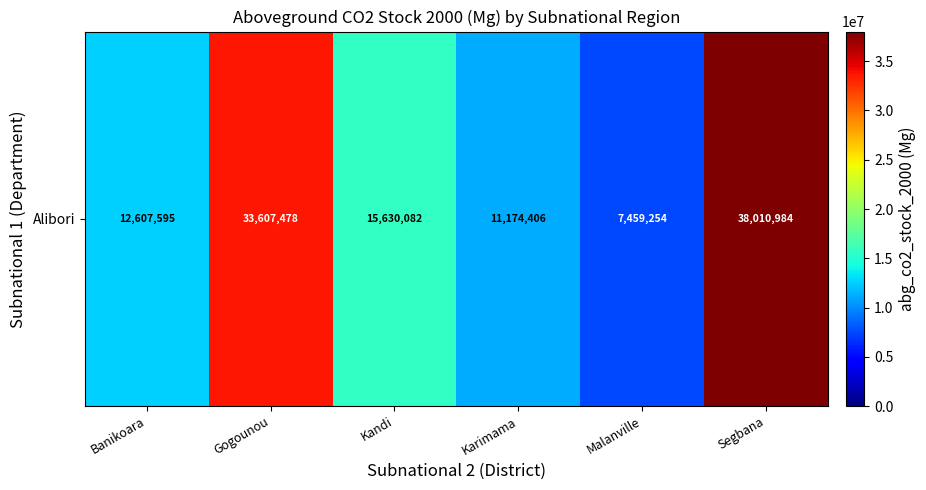

Reading left to right, transcribe all the data shown in this chart.

Banikoara=12607595	Gogounou=33607478	Kandi=15630082	Karimama=11174406	Malanville=7459254	Segbana=38010984